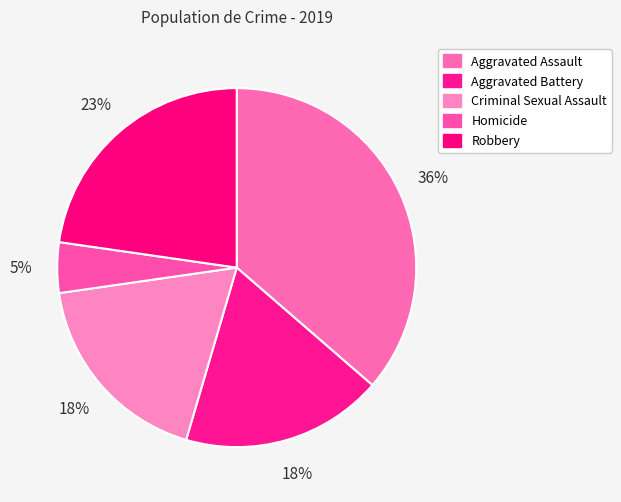

To the nearest percent, what is the difference between the Criminal Sexual Assault and Aggravated Assault slice percentages?

18%